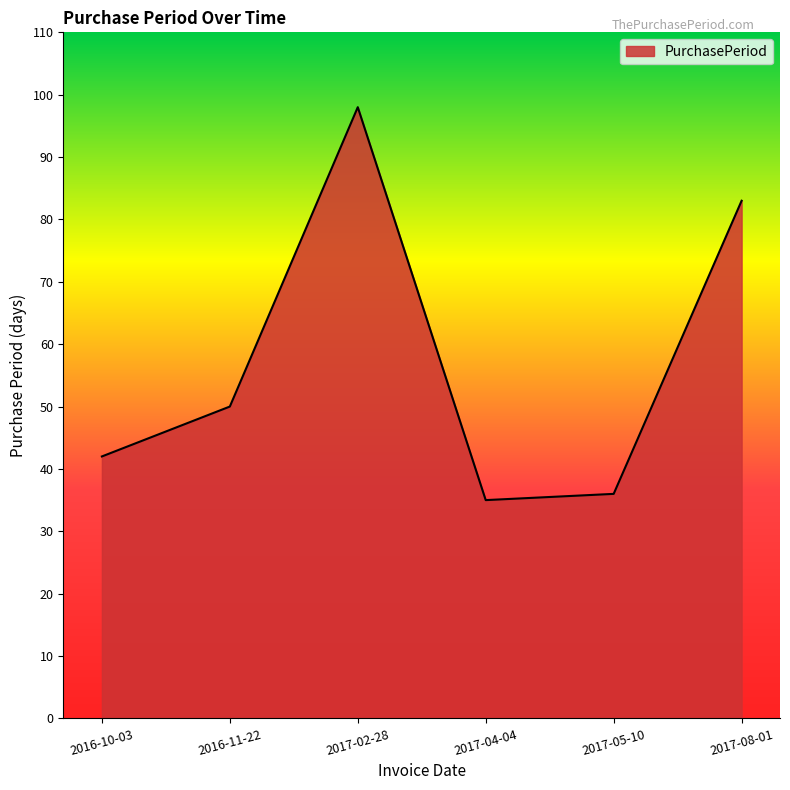

Which label corresponds to the smallest value in the chart?

2017-04-04